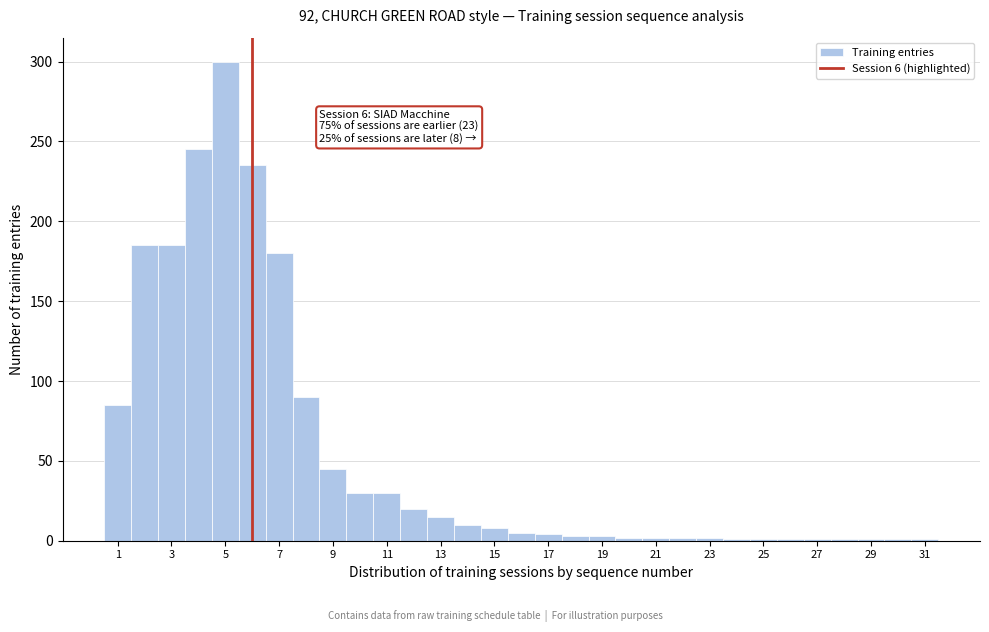

Over which range of the x-axis is the bar tallest?

4.5 to 5.5